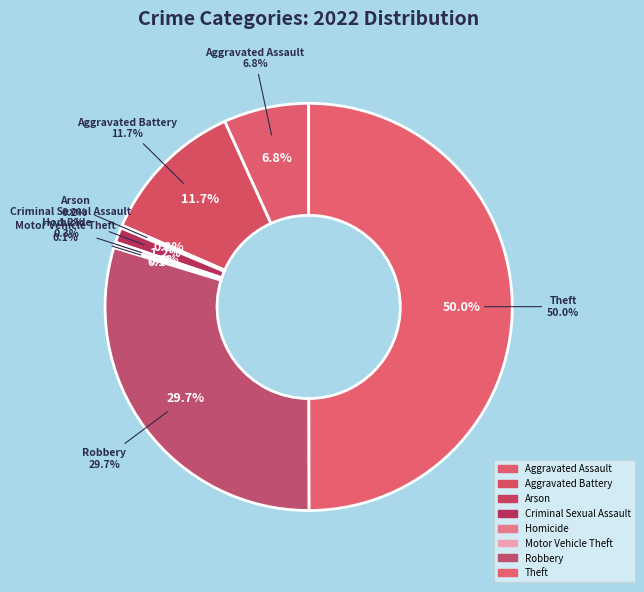

Count the number of slices in the pie.

8